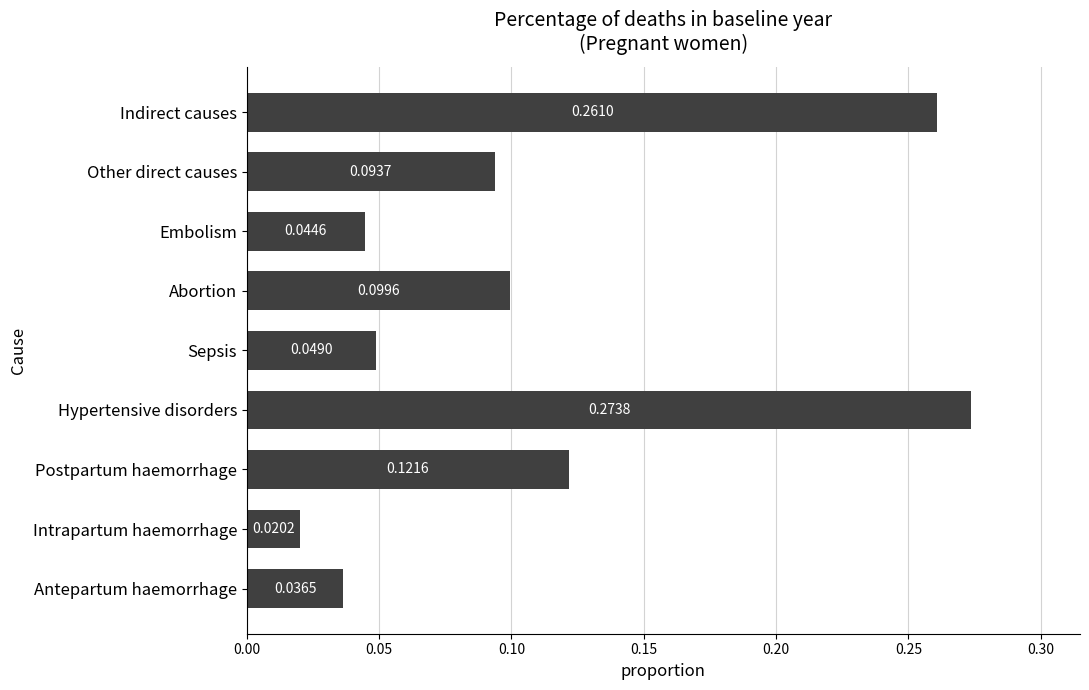

List the labels in order of value, largest first.

Hypertensive disorders, Indirect causes, Postpartum haemorrhage, Abortion, Other direct causes, Sepsis, Embolism, Antepartum haemorrhage, Intrapartum haemorrhage